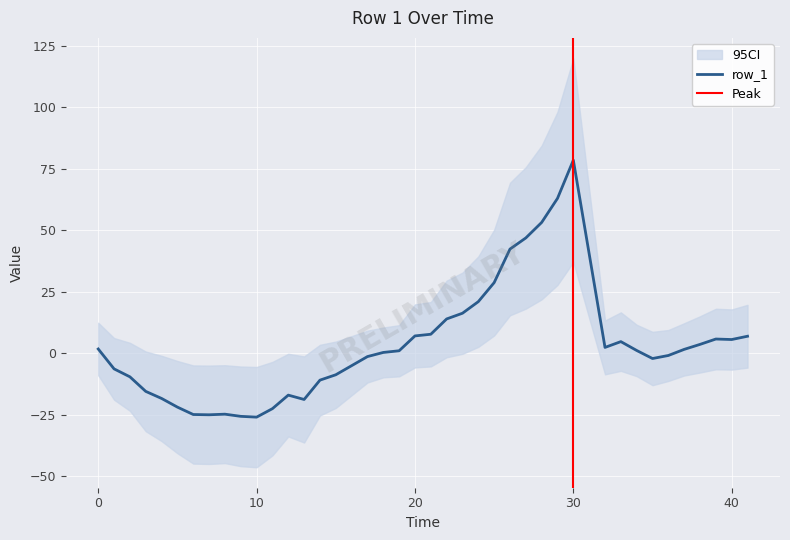

How many positive values are there?

22